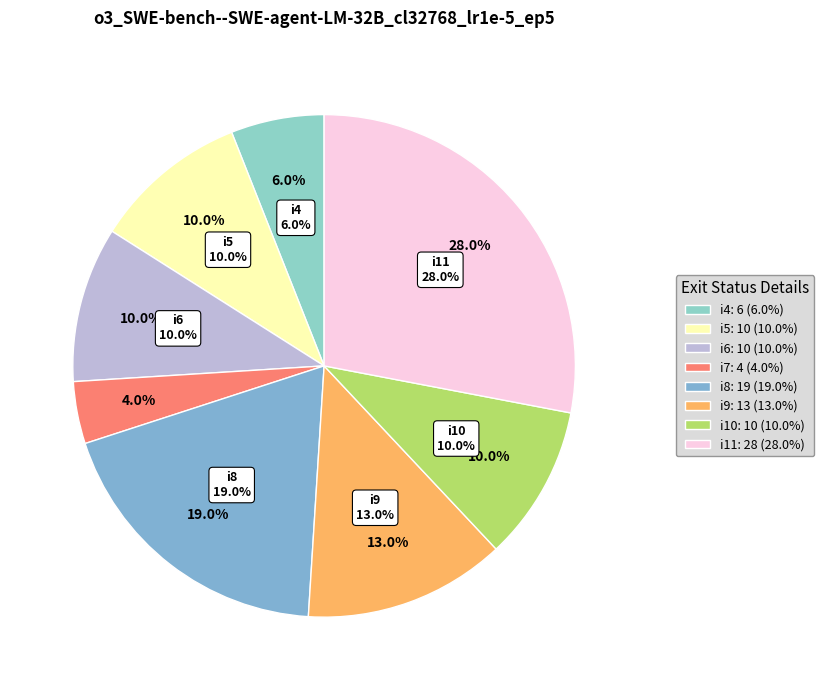

What is the total percentage of i11 and i4?

34.0%